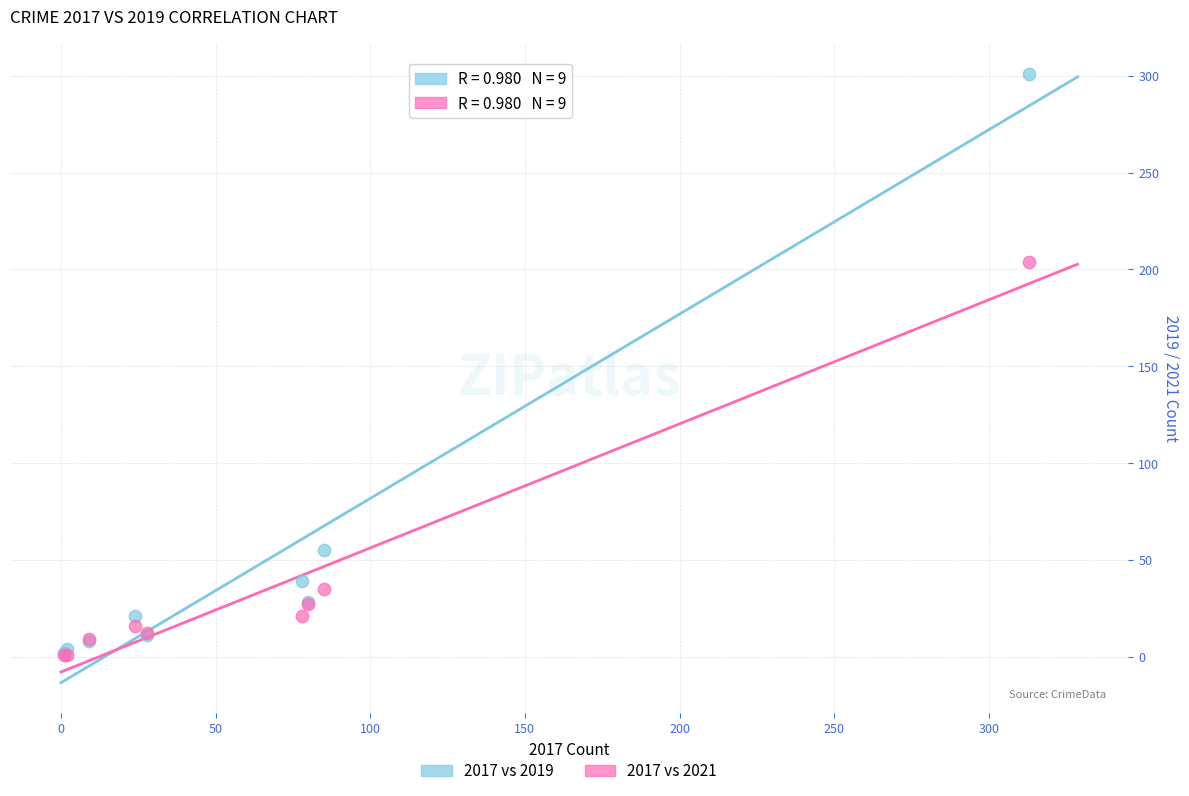

In the 2017 vs 2021 series, what Y value is closest to 102?

35